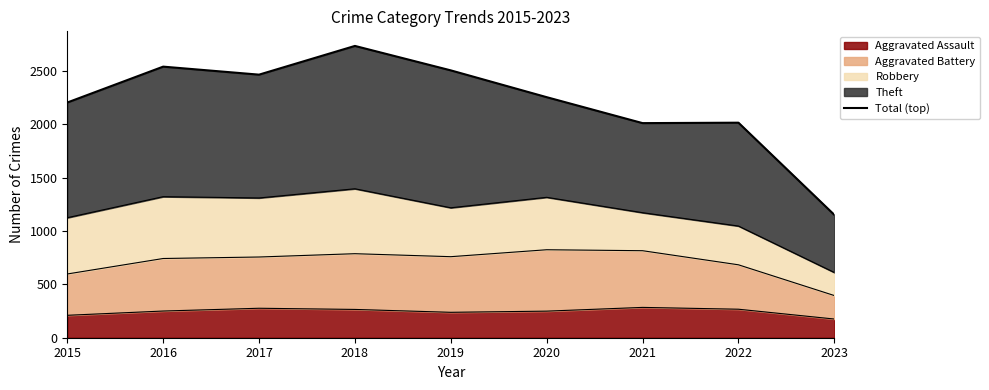

How many categories are shown in the chart?

9